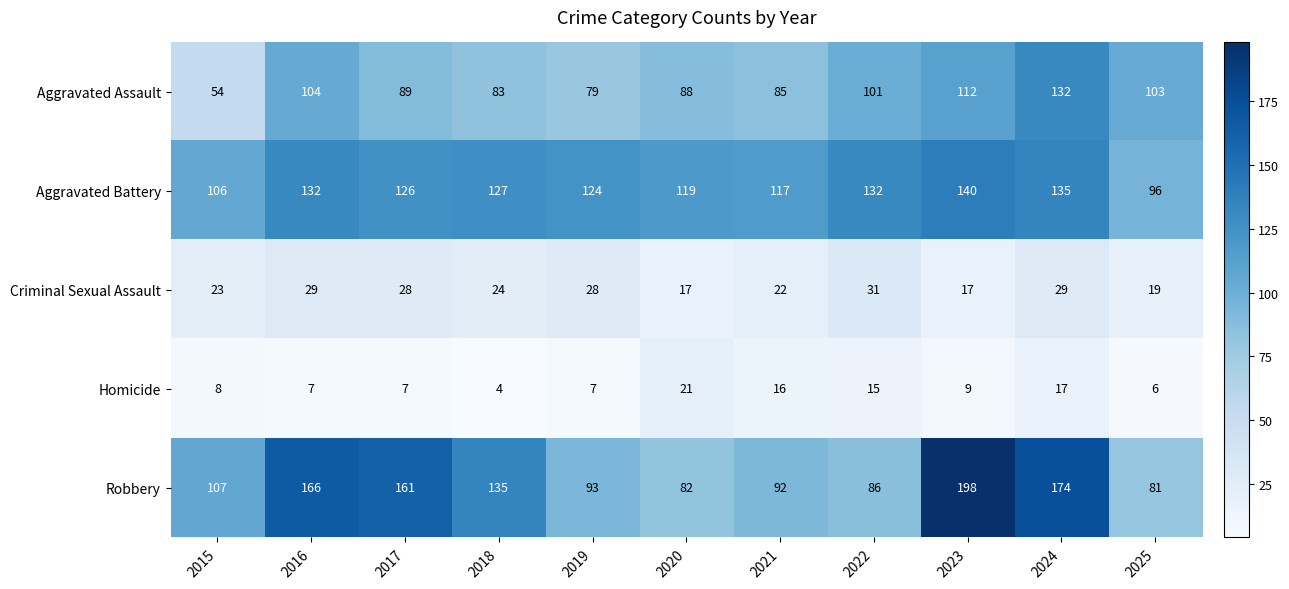

The value of Robbery at 2025 is 140. True or false?

False